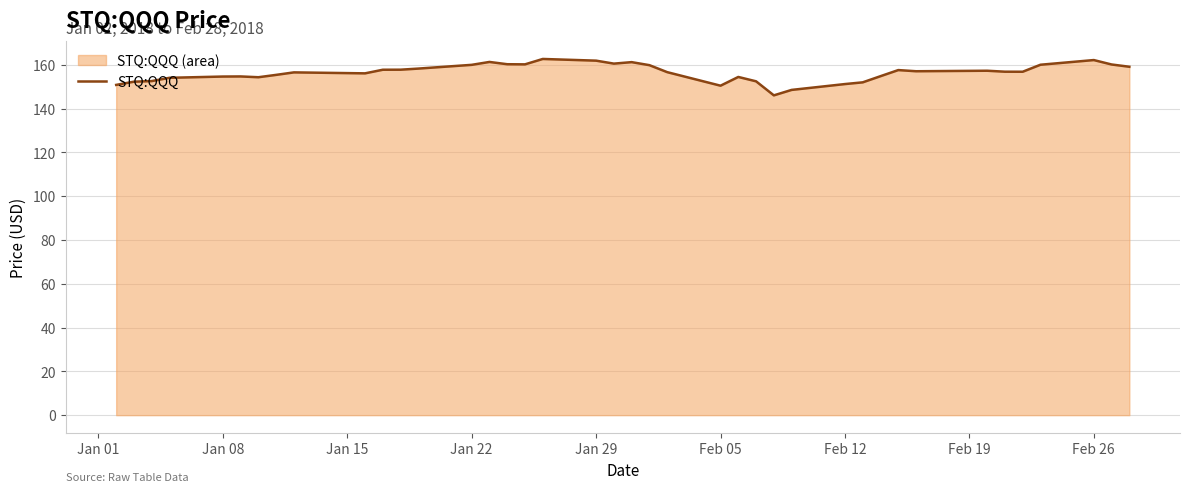

True or false: there are more than 1 points higher than both neighbors.

True